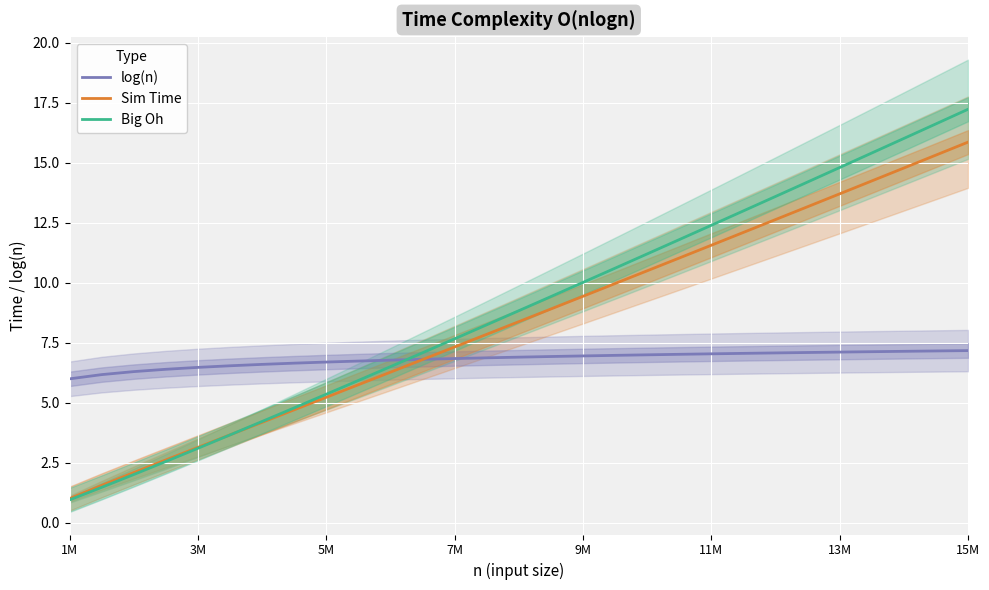

At which label does Sim Time reach its peak?

15M